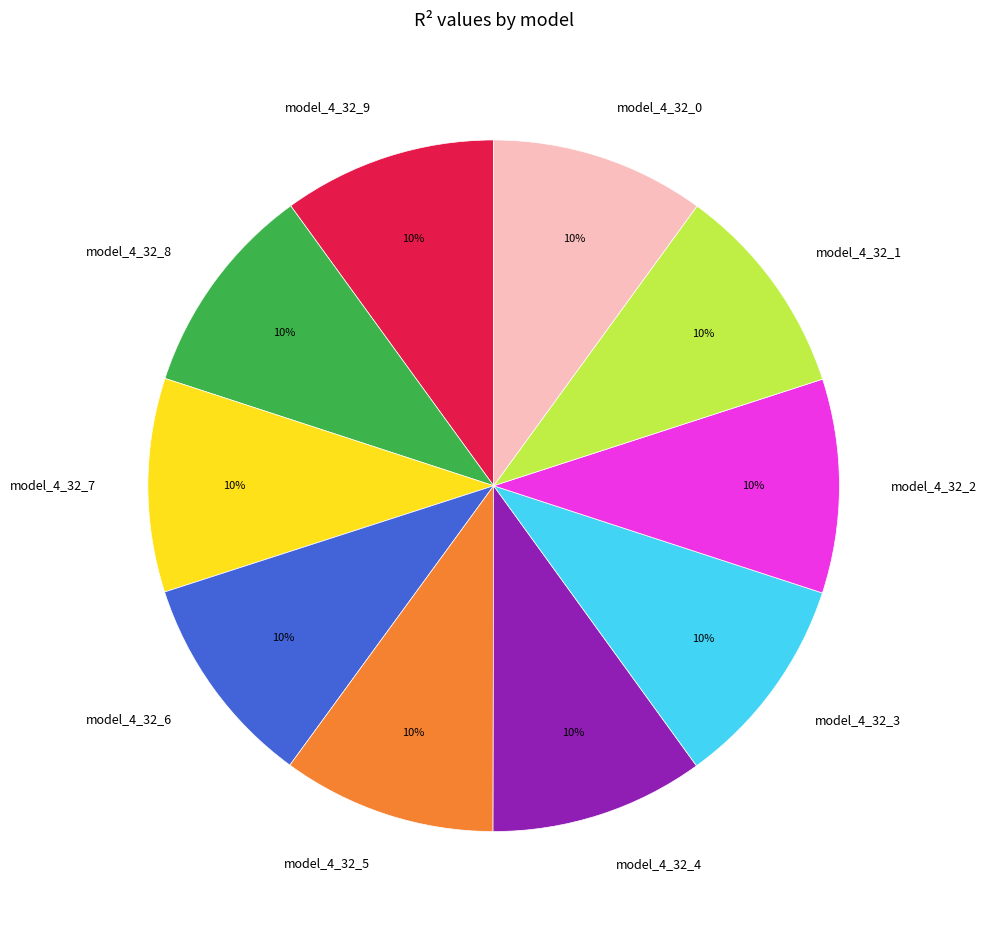

To the nearest percent, what portion does model_4_32_1 represent?

10%